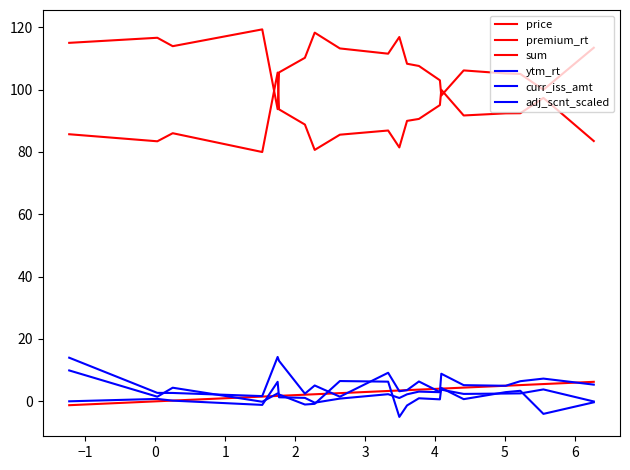

Reading left to right, what are all the values shown in this chart?

price: 115.0	116.6	113.9	119.3	93.7	105.5	110.2	118.2	113.2	111.5	116.8	108.3	107.5	103.0	98.0	106.1	105.1	105.0	99.9	113.4
premium_rt: -1.2	0.0	0.2	1.5	1.8	1.8	2.1	2.3	2.6	3.3	3.5	3.6	3.8	4.1	4.1	4.4	5.0	5.2	5.5	6.3
sum: 85.7	83.4	86.0	80.0	105.4	93.6	88.8	80.6	85.5	86.8	81.4	89.9	90.6	95.0	99.9	91.7	92.4	92.4	97.3	83.5
ytm_rt: 0.0	0.8	0.2	-1.1	6.3	1.3	1.1	-0.4	0.9	2.3	1.1	2.3	3.1	2.9	3.8	2.4	2.5	2.6	3.8	-0.0
curr_iss_amt: 14.0	2.7	2.7	1.7	14.2	13.0	2.5	5.1	1.5	9.2	3.2	3.6	6.4	3.0	8.9	5.2	5.0	6.5	7.3	5.4
adj_scnt_scaled: 9.9	1.5	4.4	-0.1	2.6	2.2	-1.0	-0.8	6.5	6.3	-5.0	-1.3	1.0	0.7	4.3	0.7	3.0	3.4	-4.0	-0.3